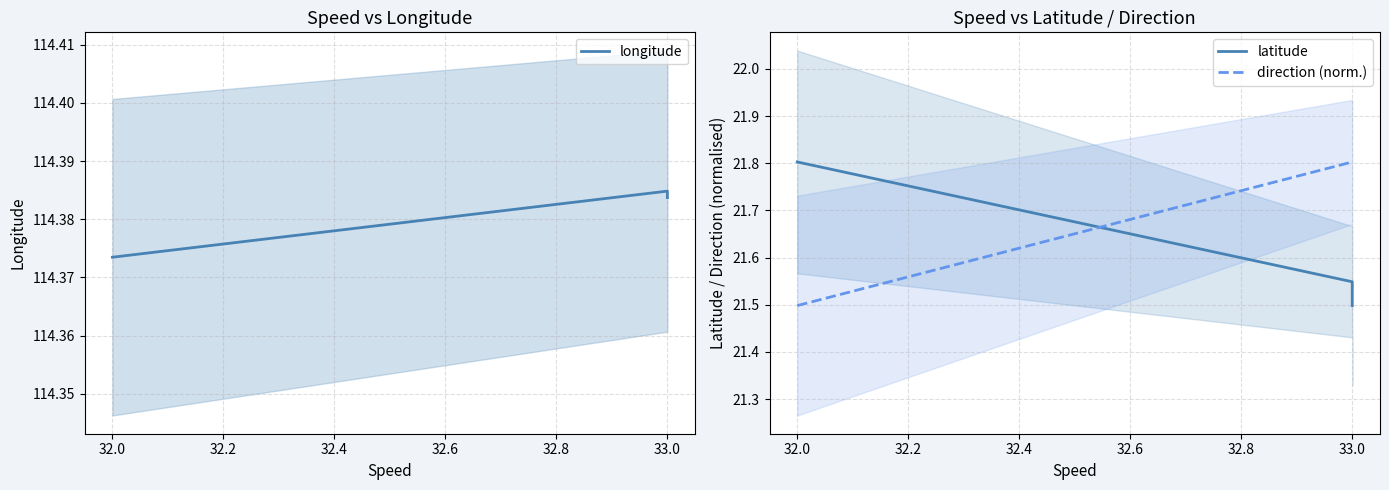

Reading right to left, list all the values displayed in this chart.

longitude: 114.4	114.4	114.4
latitude: 21.5	21.5	21.8
direction (norm.): 21.8	21.8	21.5